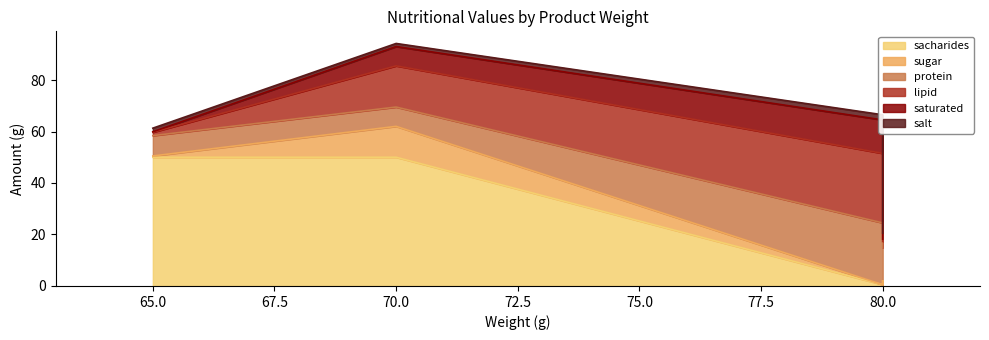

Which series has the largest total across all categories?

sacharides